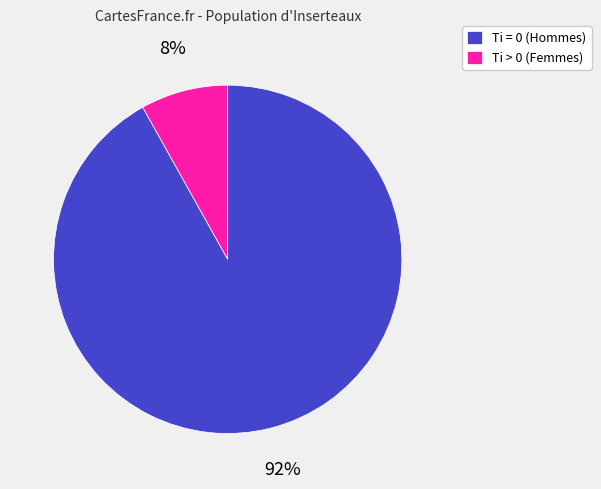

Between Ti = 0 (Hommes) and Ti > 0 (Femmes), which is larger?

Ti = 0 (Hommes)